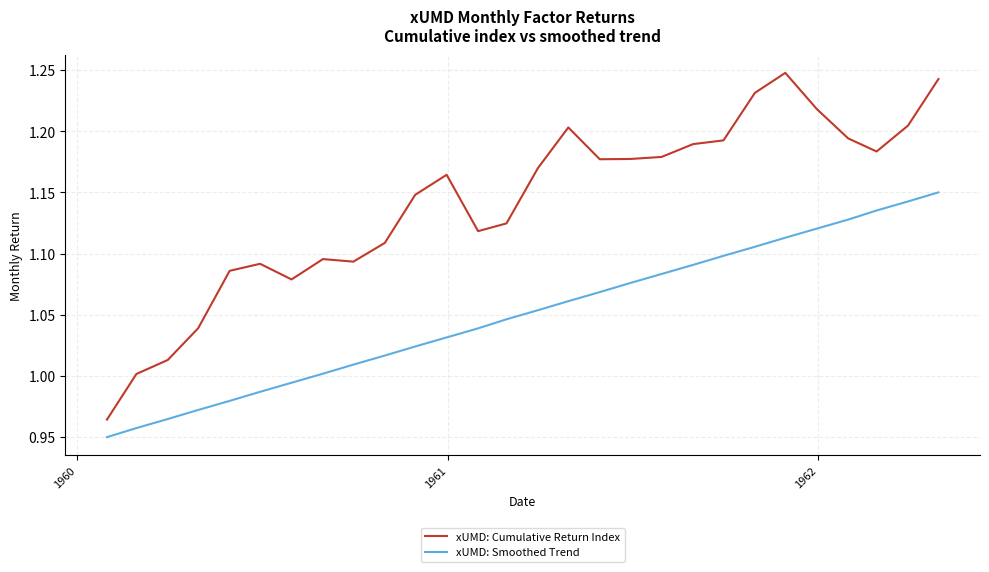

Rank the series by their maximum value, from highest to lowest.

xUMD: Cumulative Return Index, xUMD: Smoothed Trend